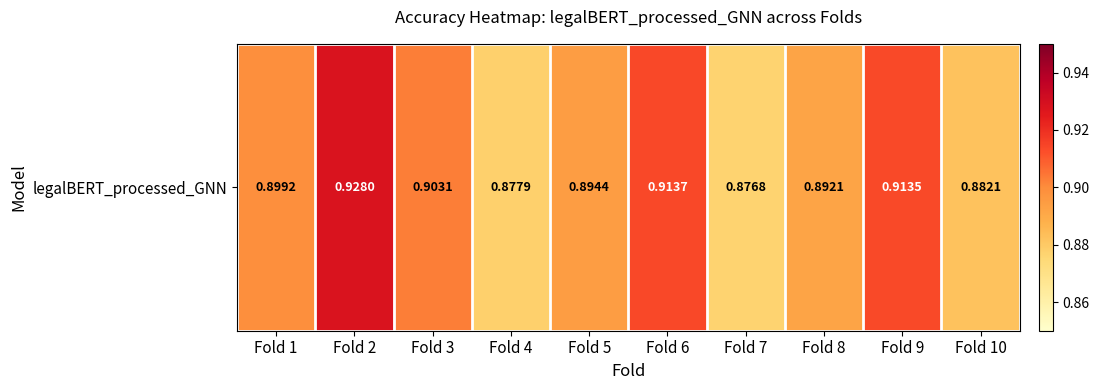

The value at Fold 7 is 0.5. True or false?

False